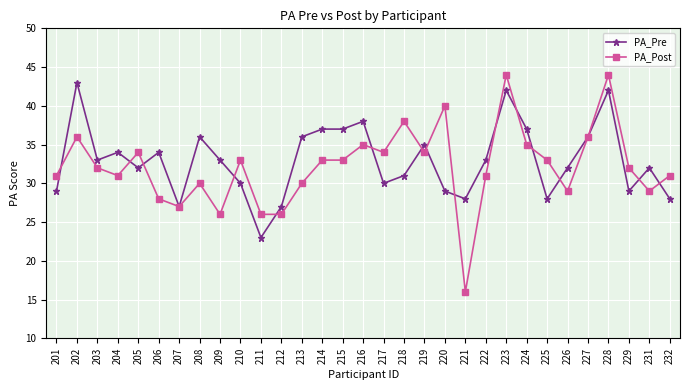

Rank the series at 224 from highest to lowest value.

PA_Pre, PA_Post